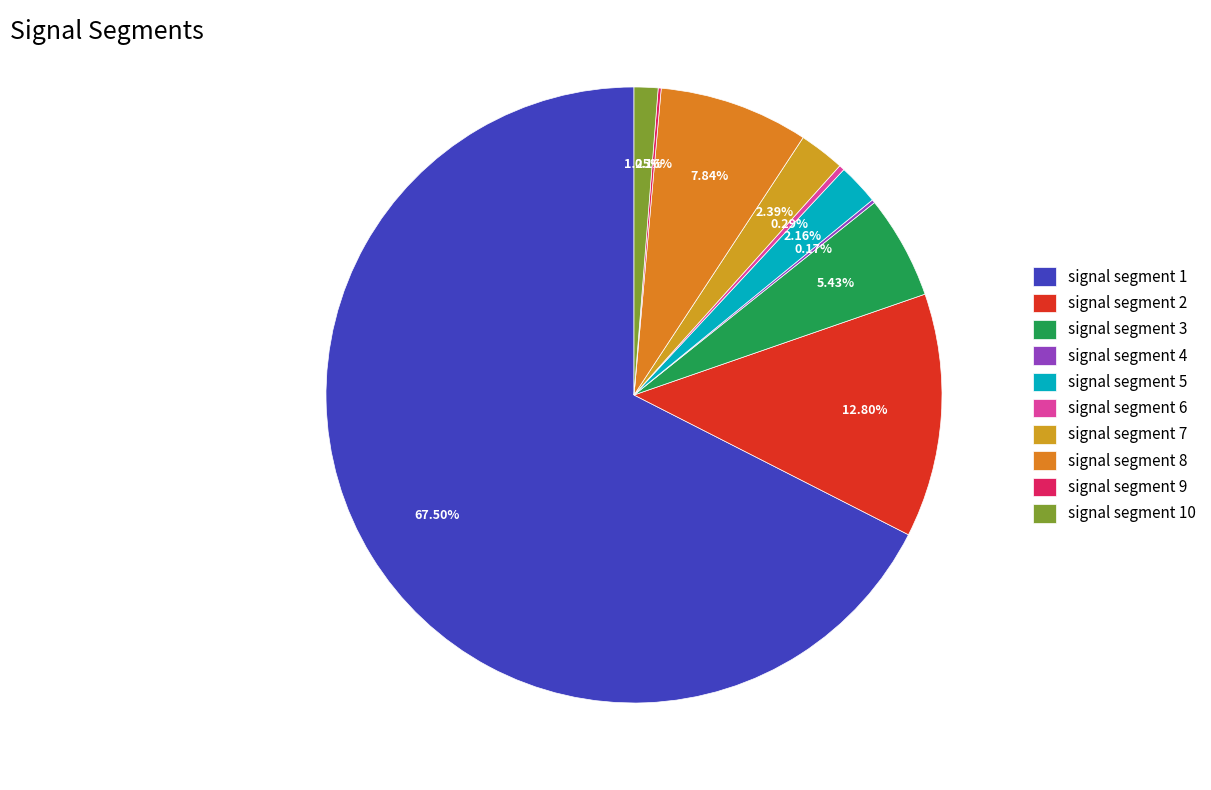

Is it true that signal segment 5 is 2% of the pie?

True